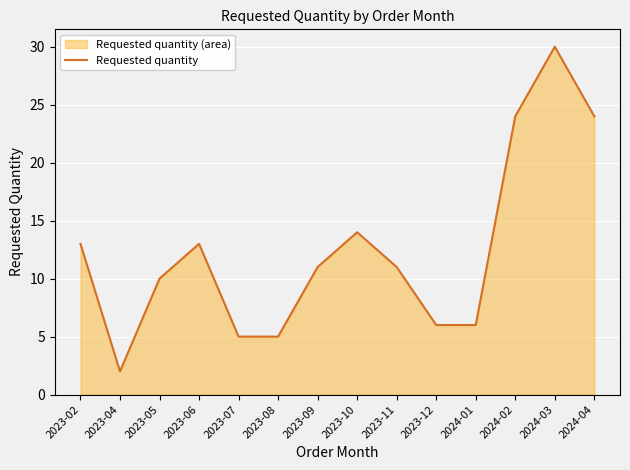

Reading left to right, what are all the values shown in this chart?

2023-02=13	2023-04=2	2023-05=10	2023-06=13	2023-07=5	2023-08=5	2023-09=11	2023-10=14	2023-11=11	2023-12=6	2024-01=6	2024-02=24	2024-03=30	2024-04=24